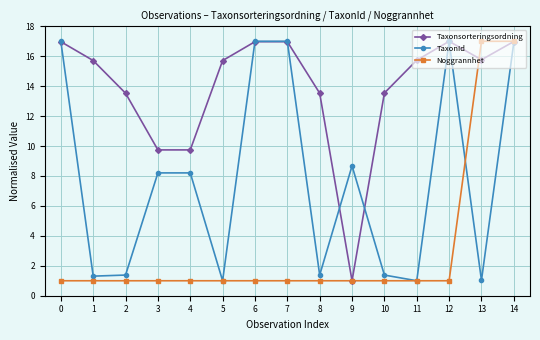

Rank the series at 4 from lowest to highest value.

Noggrannhet, TaxonId, Taxonsorteringsordning